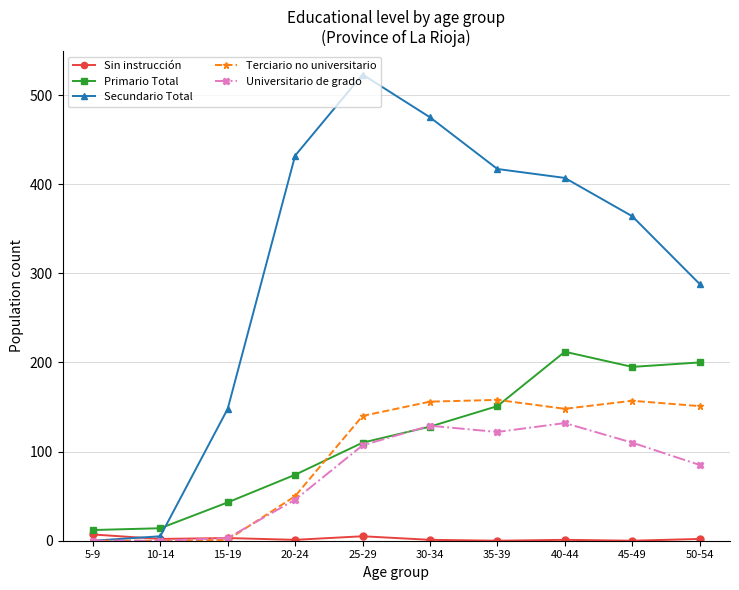

The value of Secundario Total at 20-24 is 432. True or false?

True